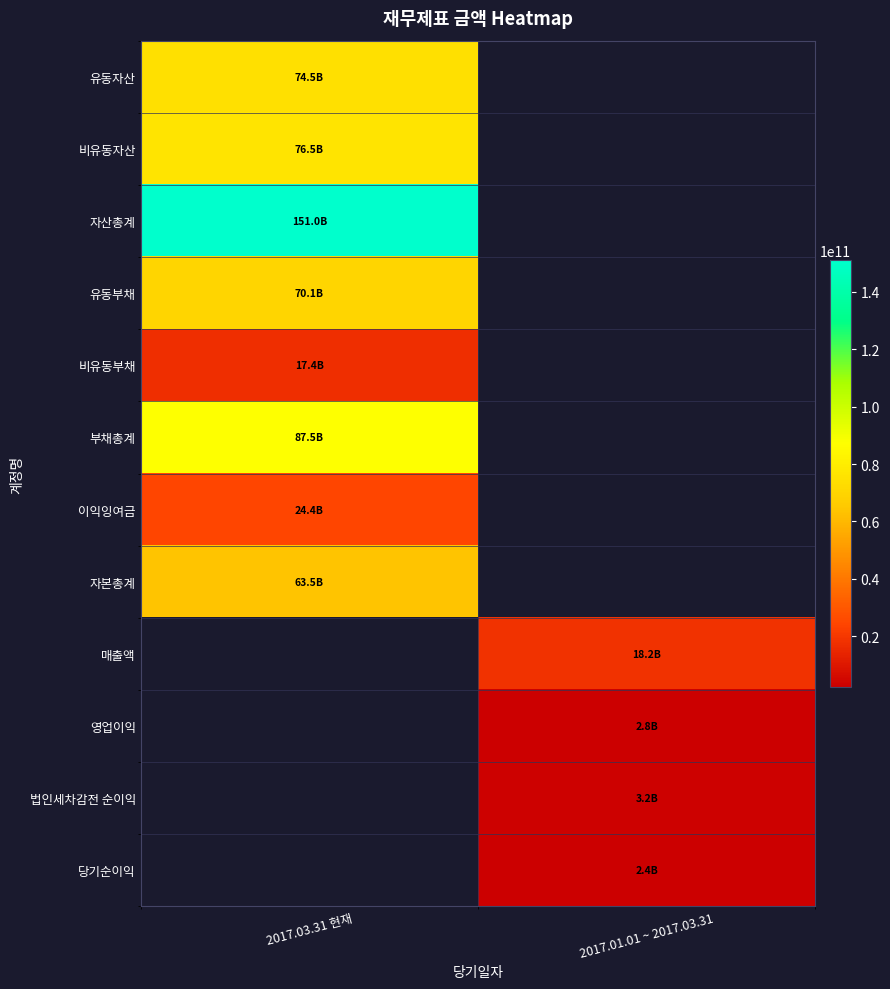

Rank the series by their maximum value, from highest to lowest.

자산총계, 부채총계, 비유동자산, 유동자산, 유동부채, 자본총계, 이익잉여금, 매출액, 비유동부채, 법인세차감전 순이익, 영업이익, 당기순이익